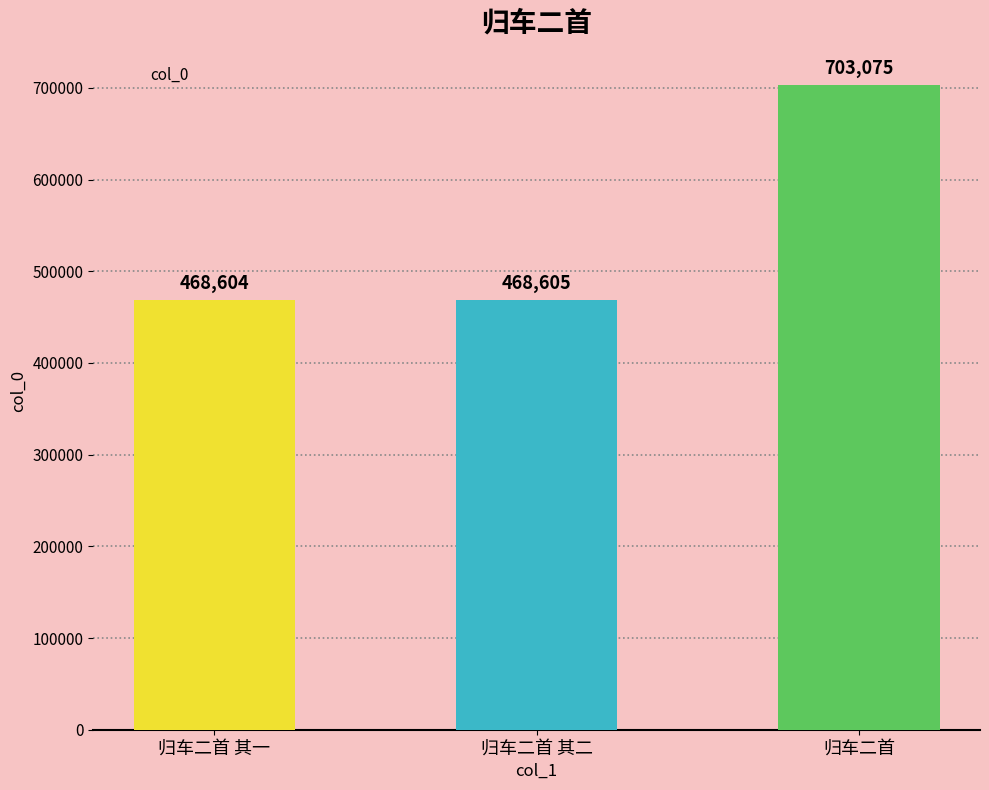

The chart shows a value of 468605 at 归车二首 其二. True or false?

True